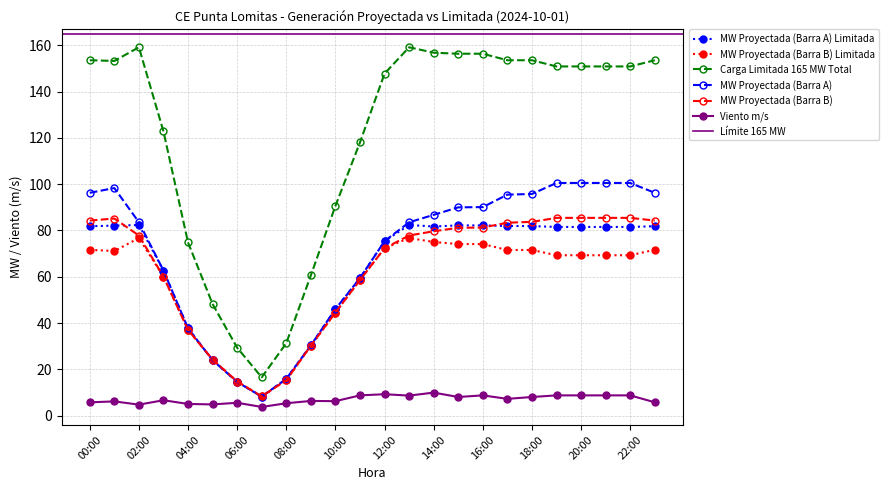

How many interior local valleys does the MW Proyectada (Barra B) series have?

1